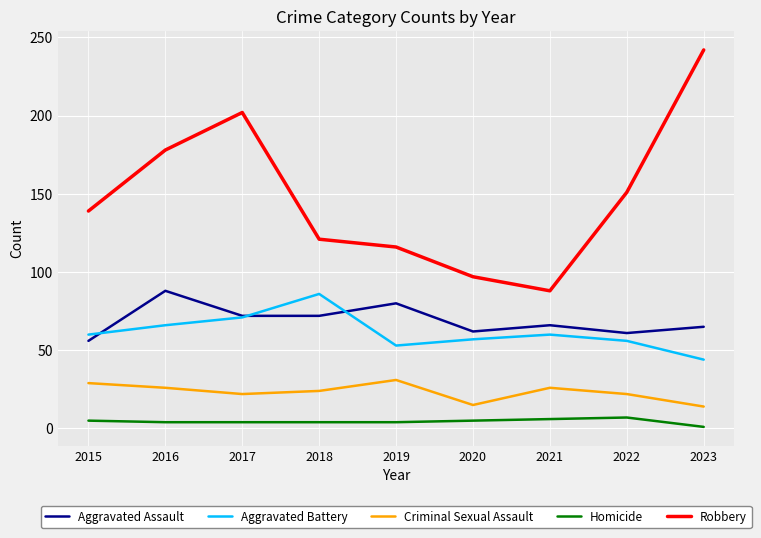

True or false: Criminal Sexual Assault has a value of 39 at 2022.

False